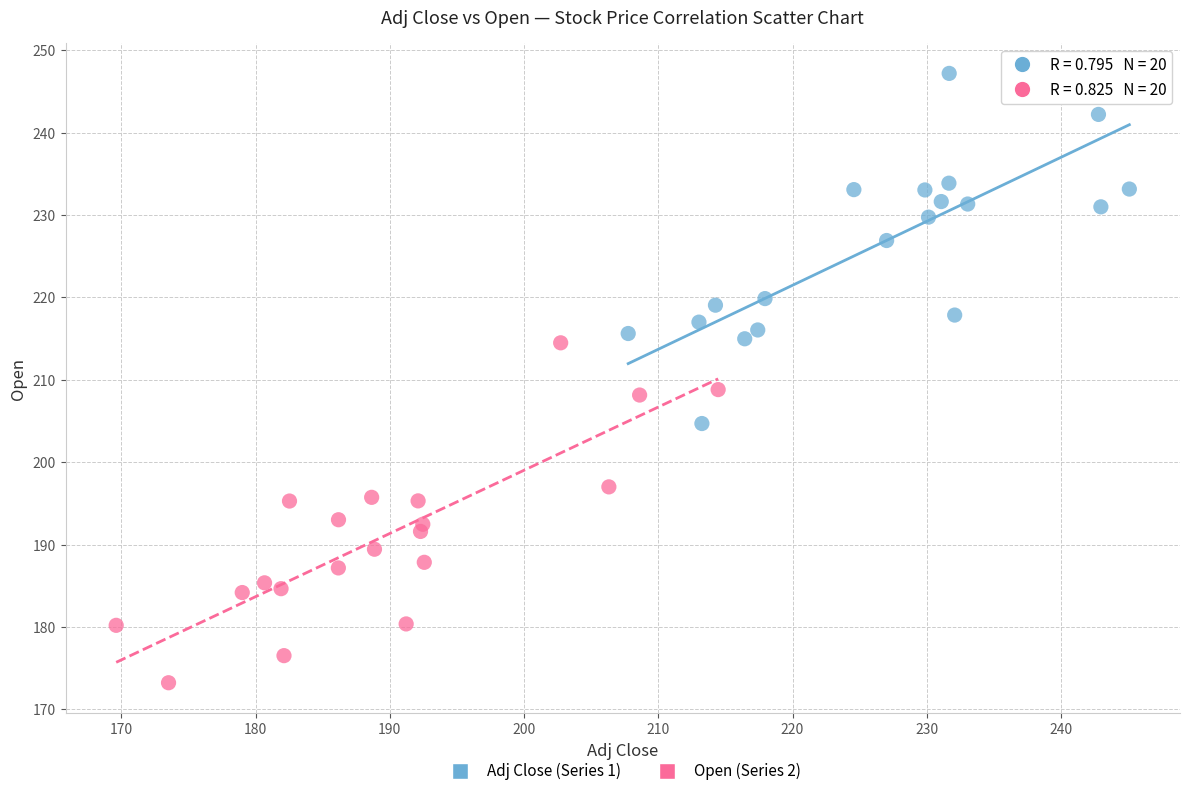

Which series contains the lowest Y value?

Open (Series 2)